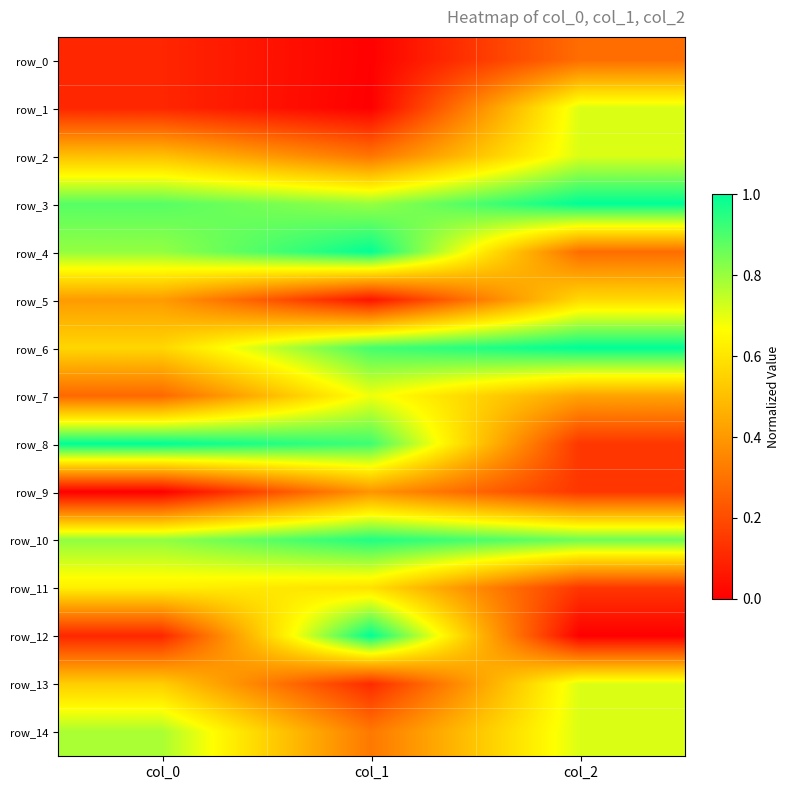

What is the approximate value of row_2 at col_2?

0.7